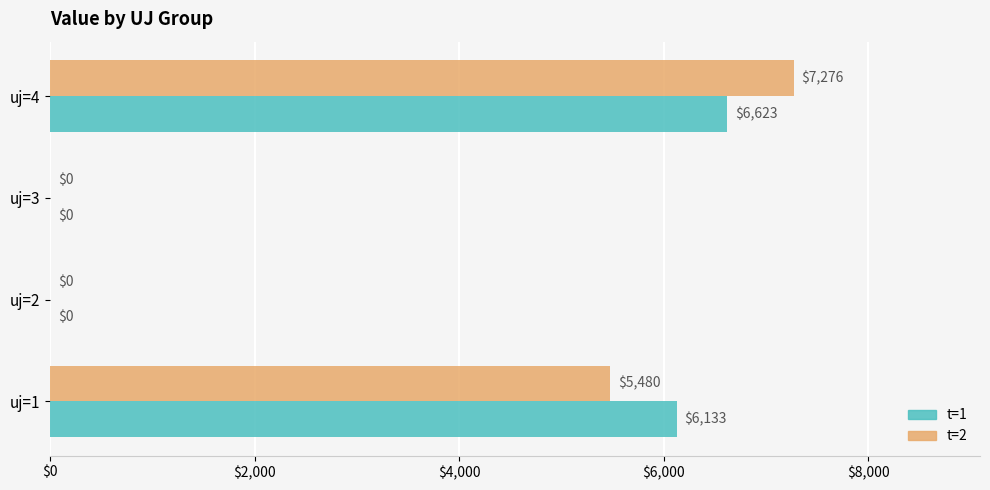

Count the number of categories in the chart.

4